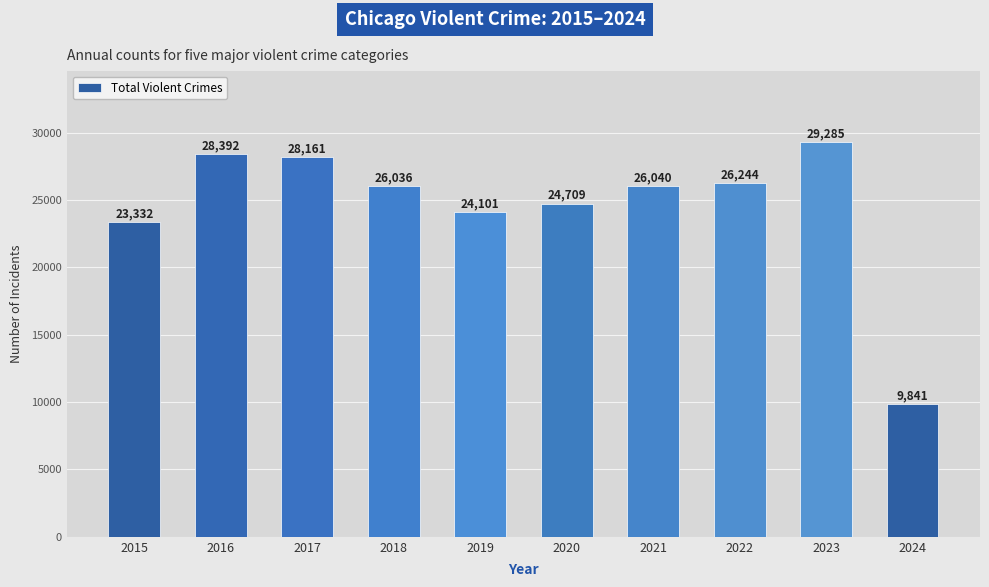

What is the maximum value shown in the chart?

29285